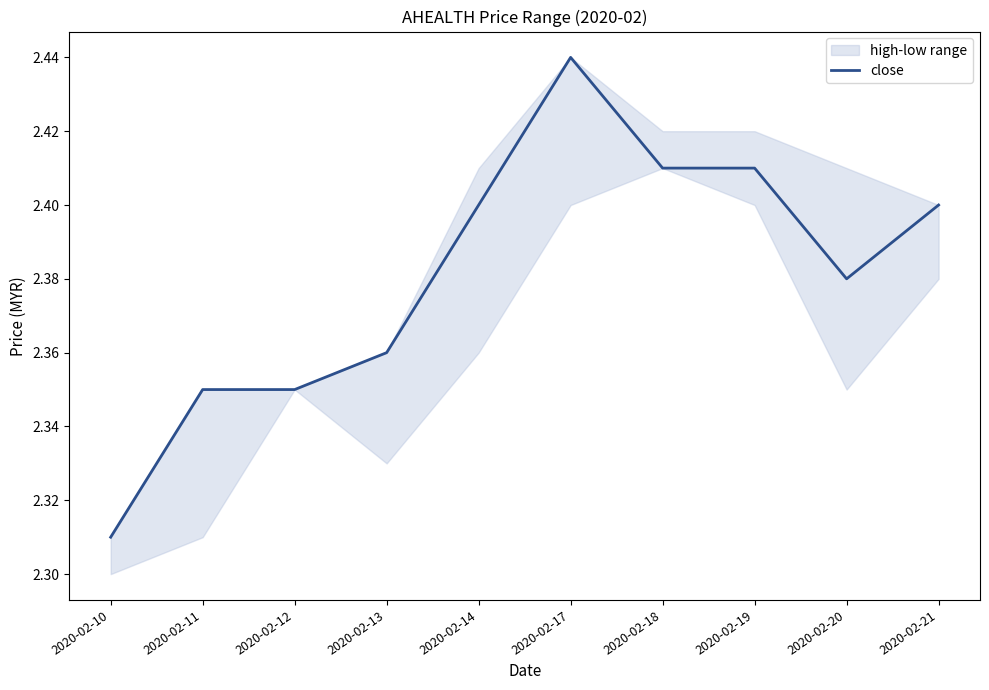

Where is close nearest to the value 2?

2020-02-10